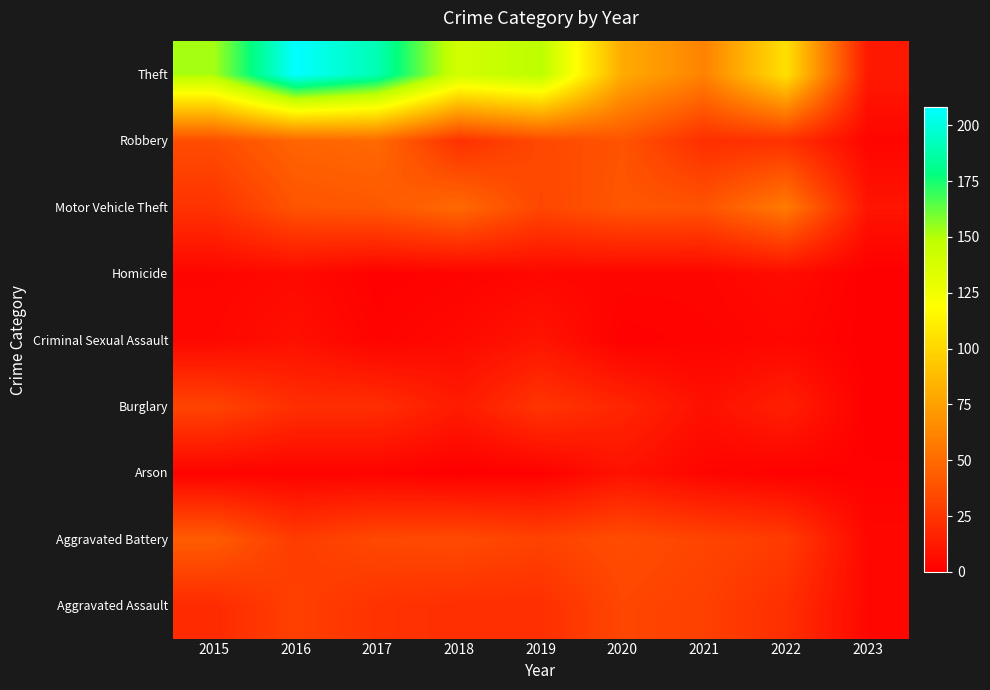

Rank the series by their maximum value, from lowest to highest.

Homicide, Arson, Criminal Sexual Assault, Burglary, Aggravated Assault, Aggravated Battery, Robbery, Motor Vehicle Theft, Theft